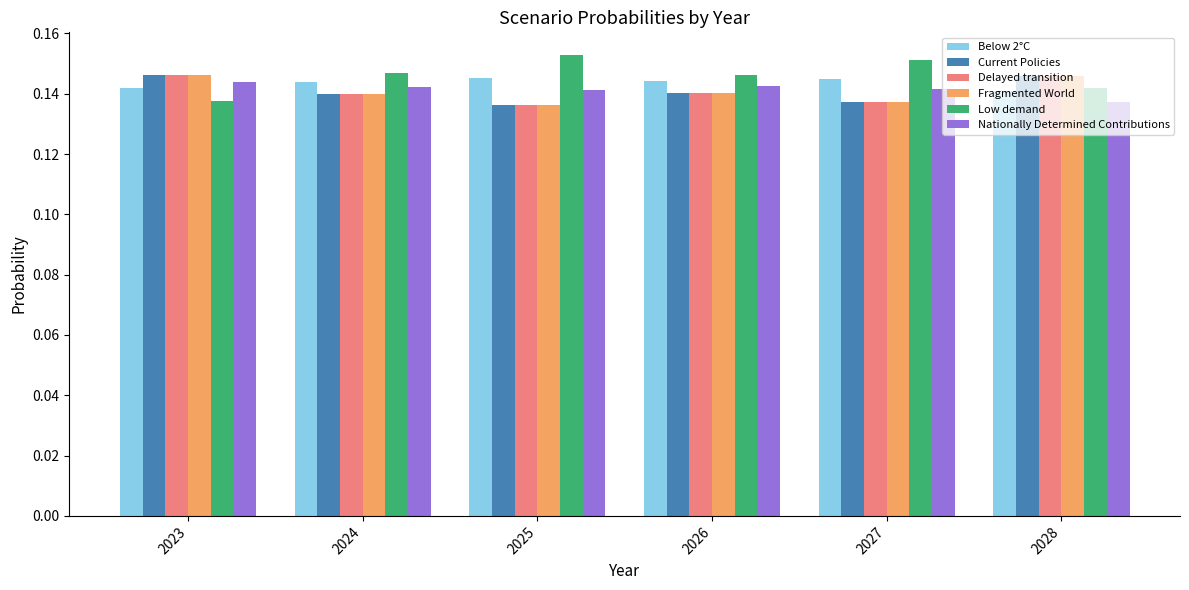

What is the sum of all Below 2°C values?

0.9